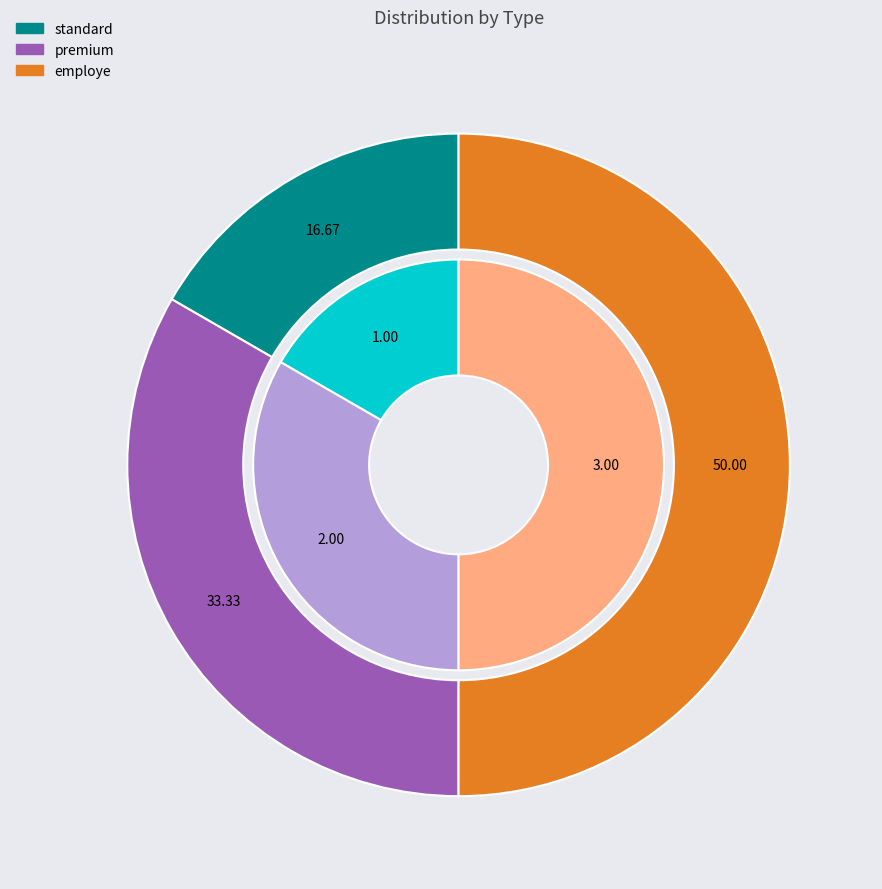

How many slices are in this pie chart?

3